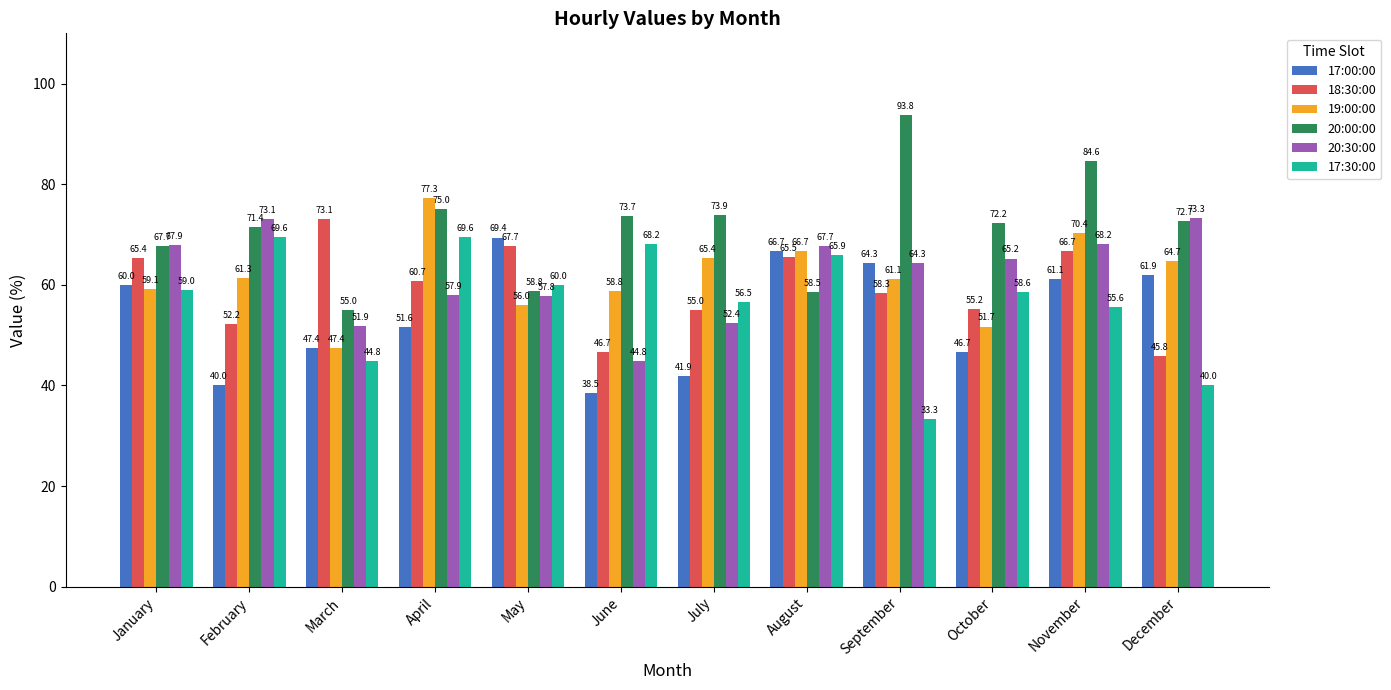

How many bars are there in total?

72